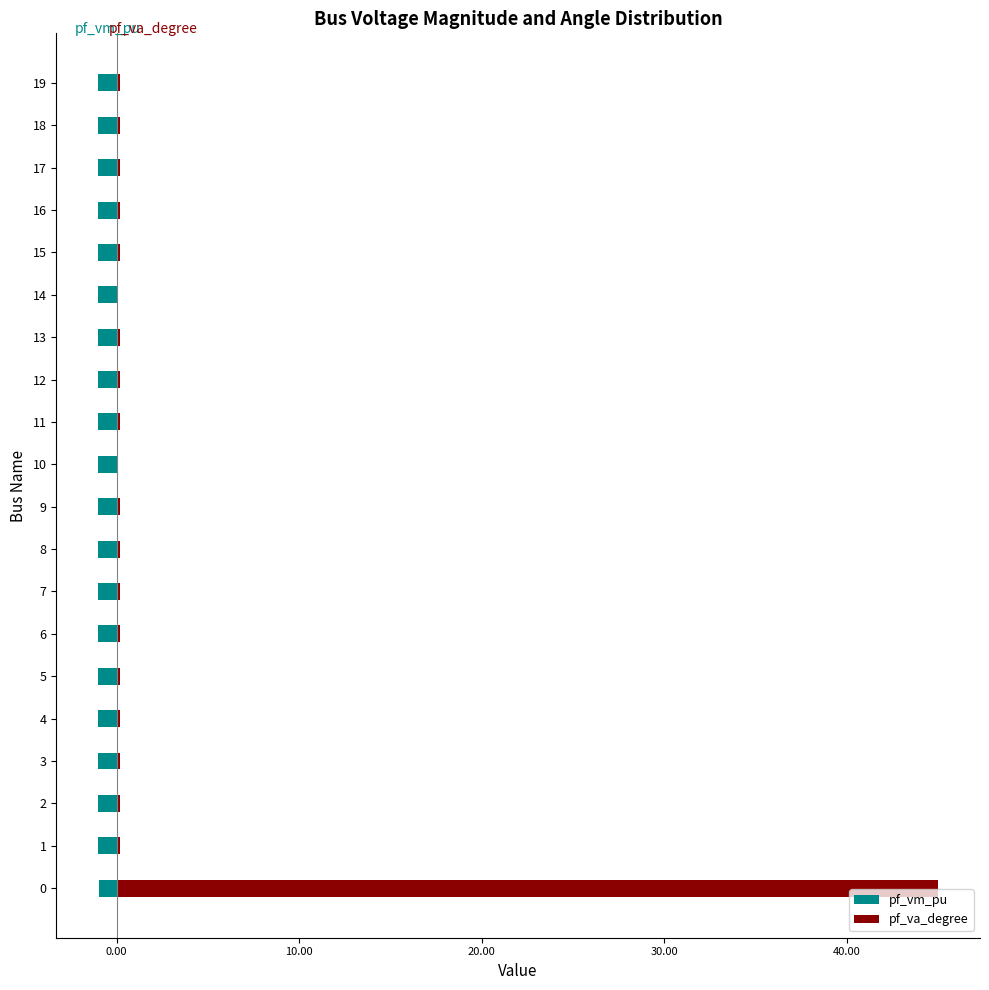

Which series has the largest total across all categories?

pf_va_degree